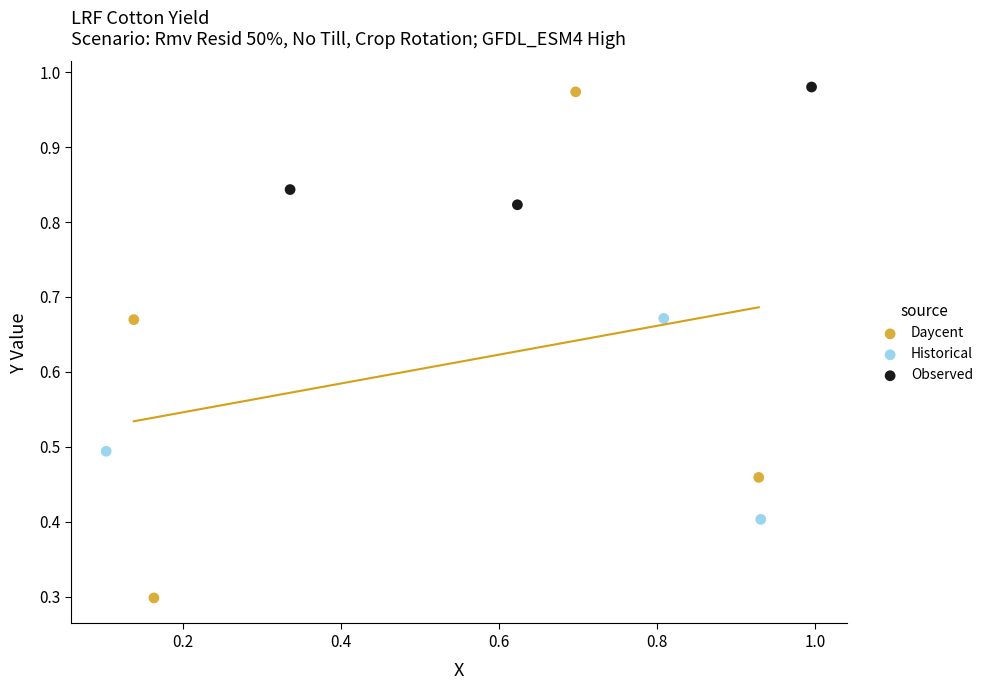

Which series has the widest spread of Y values?

Daycent